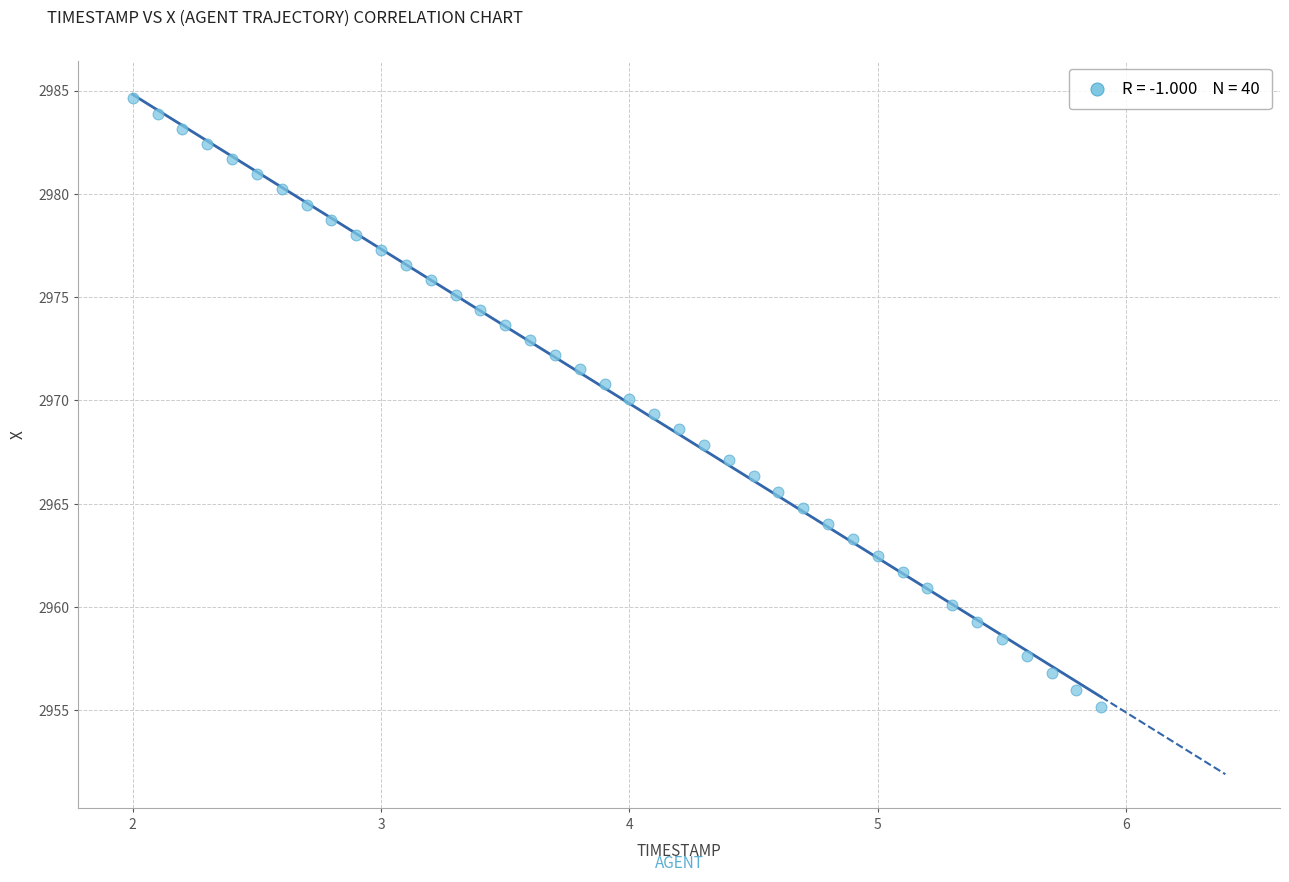

What is the range of X values (max minus min)?

3.9